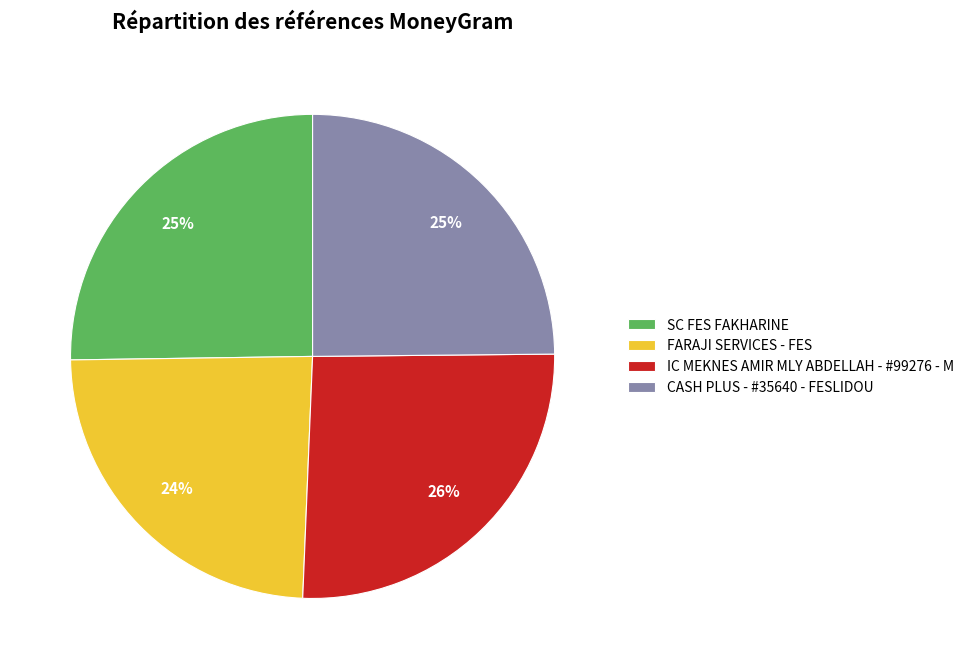

To the nearest percent, what is the combined percentage of SC FES FAKHARINE and FARAJI SERVICES - FES?

49%